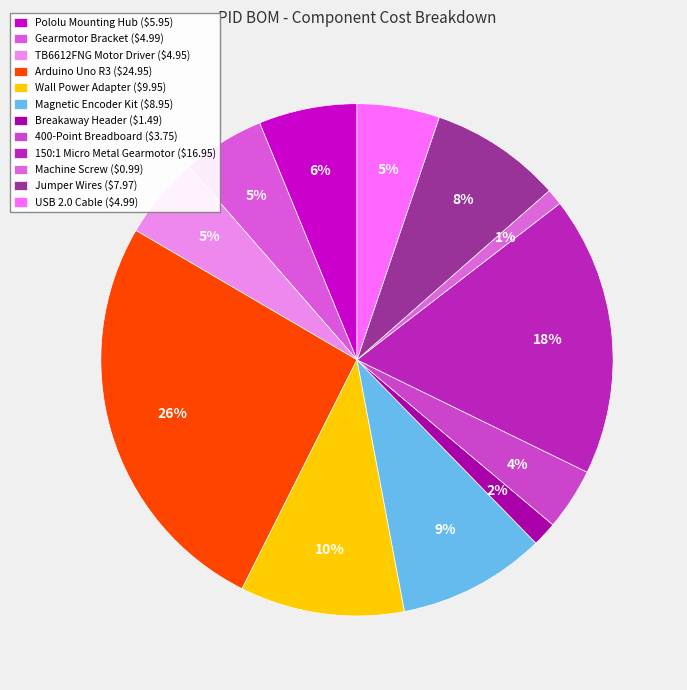

To the nearest percent, what portion does 400-Point Breadboard represent?

4%